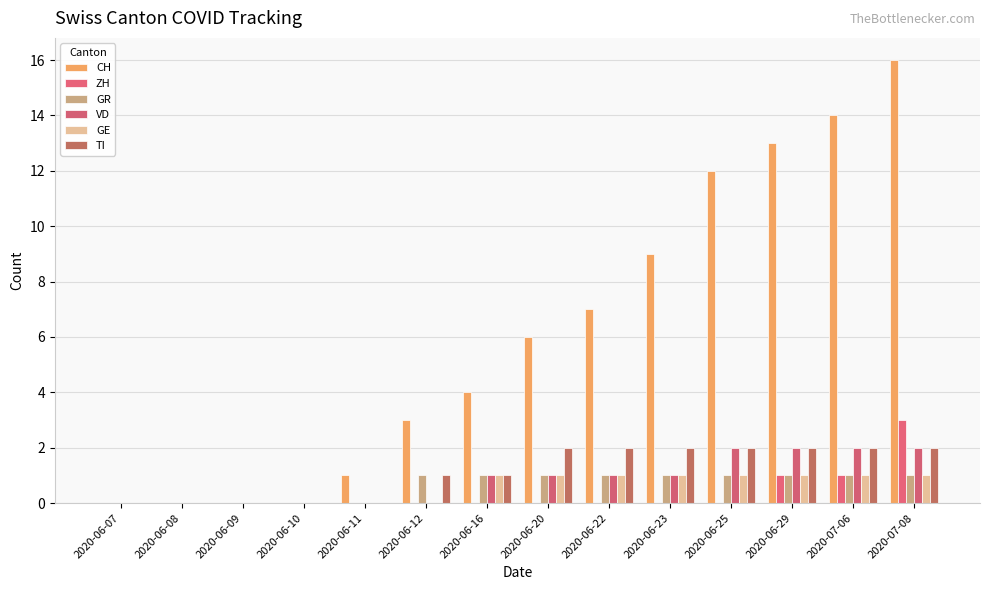

What is the greatest value displayed?

16